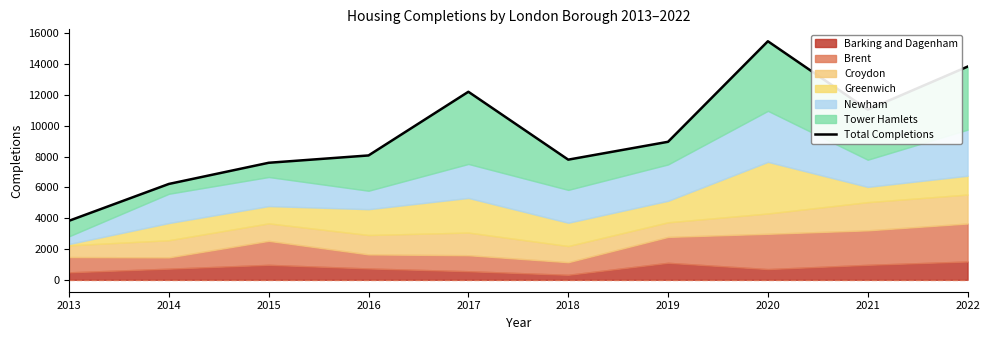

What is the value of the 8th point from the left?

15484